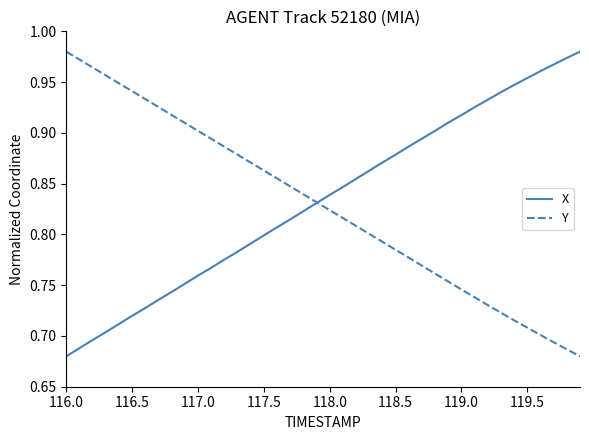

List the series in order of their overall mean, lowest first.

Y, X